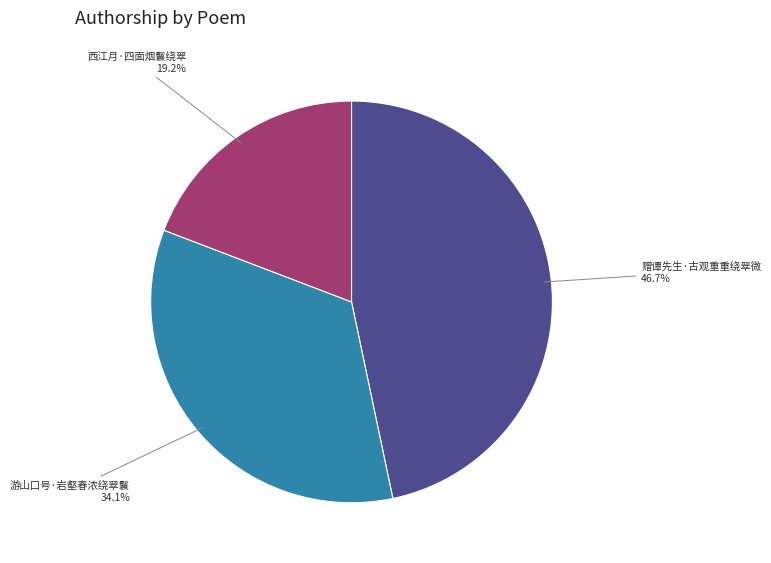

Is there any slice that represents more than half of the pie?

No